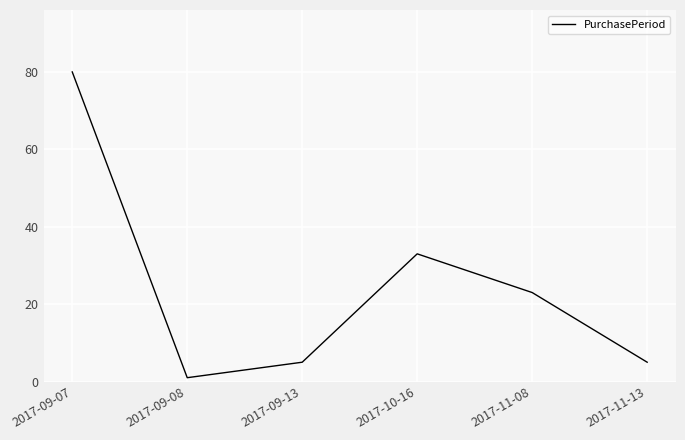

What position from the left is 2017-11-08?

5